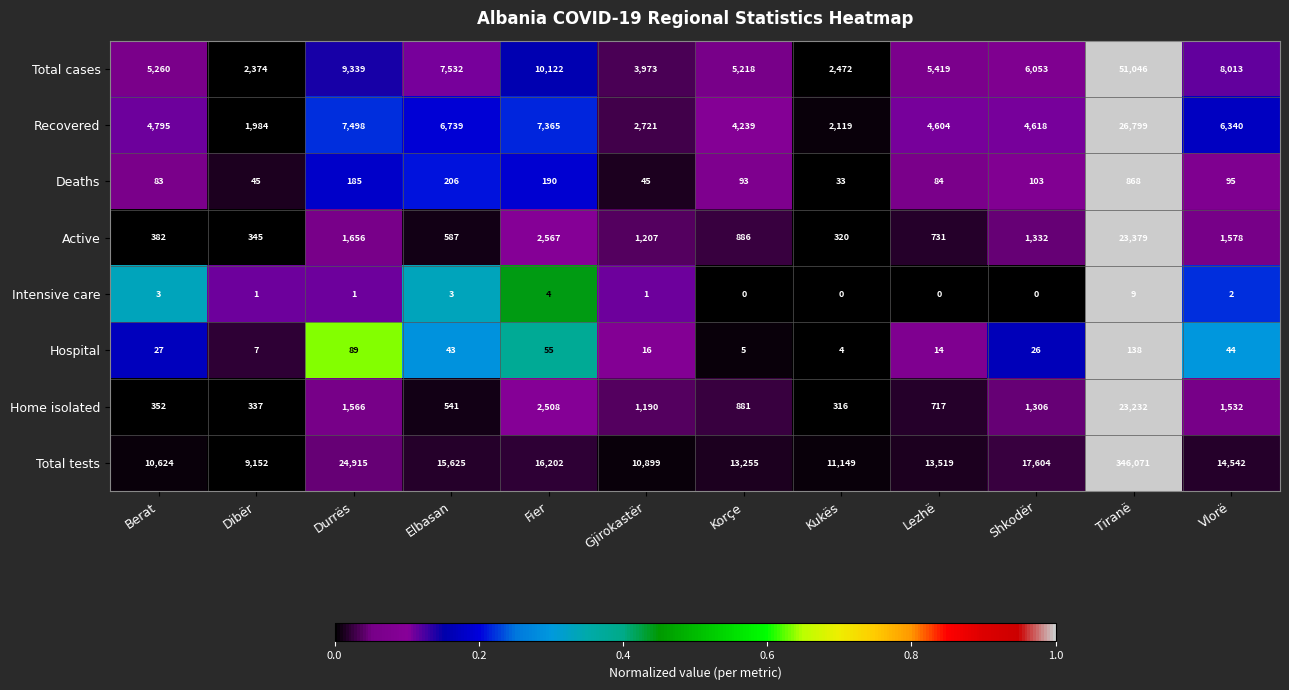

True or false: Deaths has a value of 83 at Berat.

True